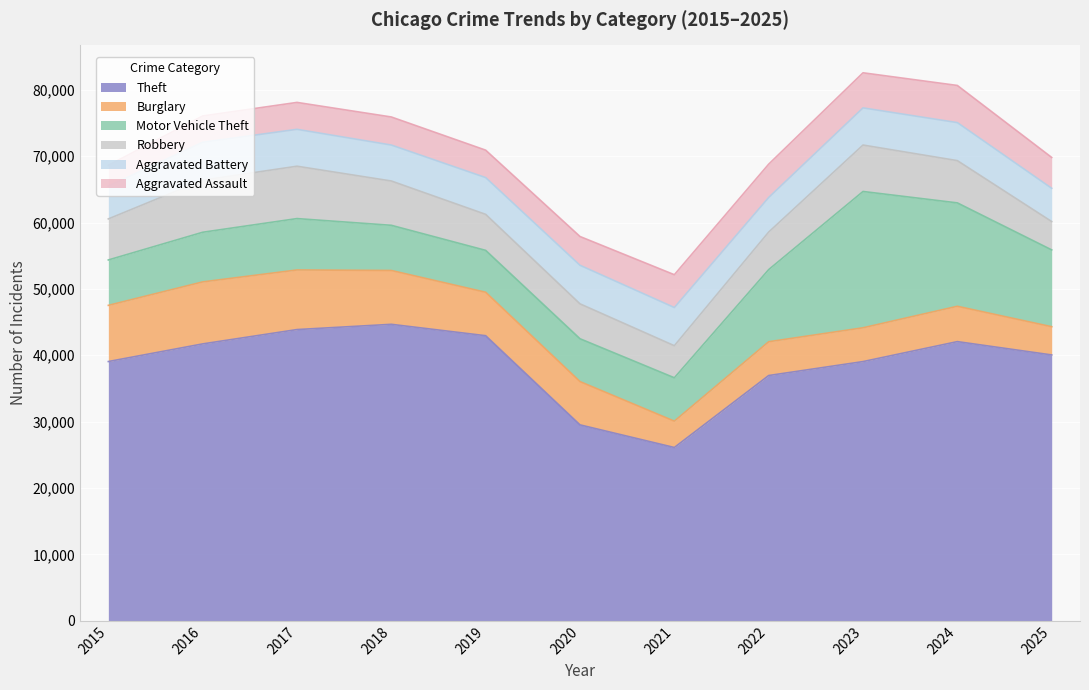

True or false: Aggravated Assault and Motor Vehicle Theft intersect in this chart.

False